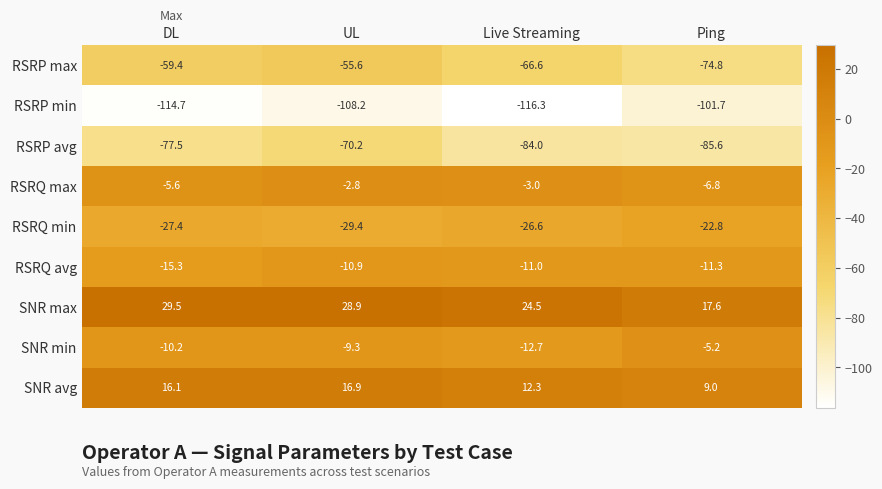

Which series has the largest total across all categories?

SNR max